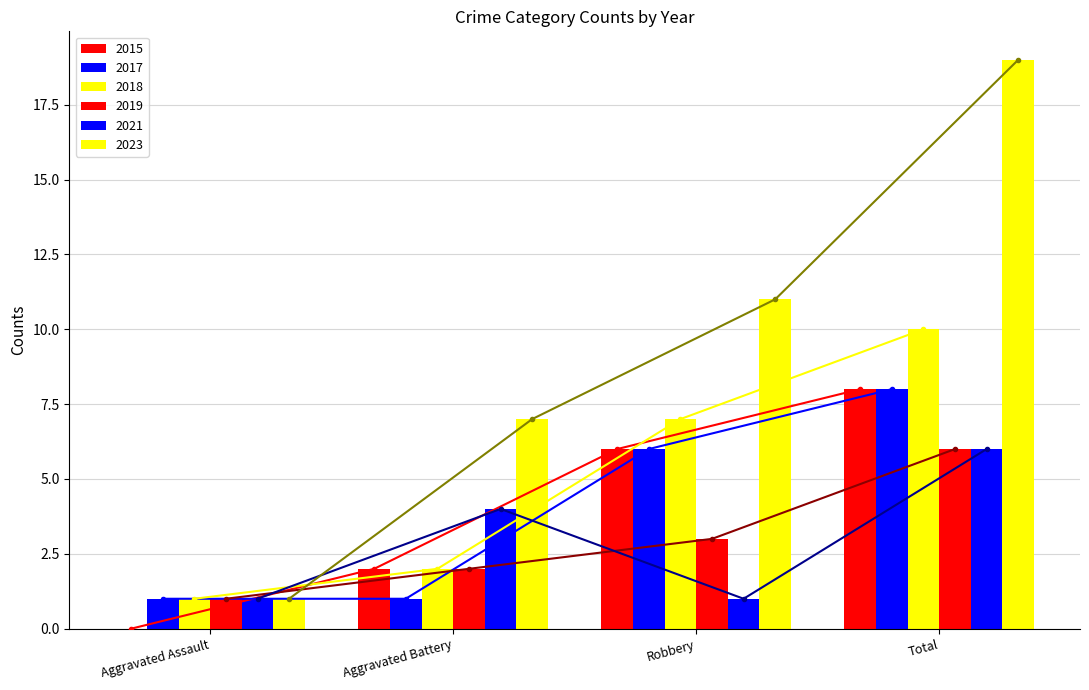

What is the total value across all series at Aggravated Assault?

5